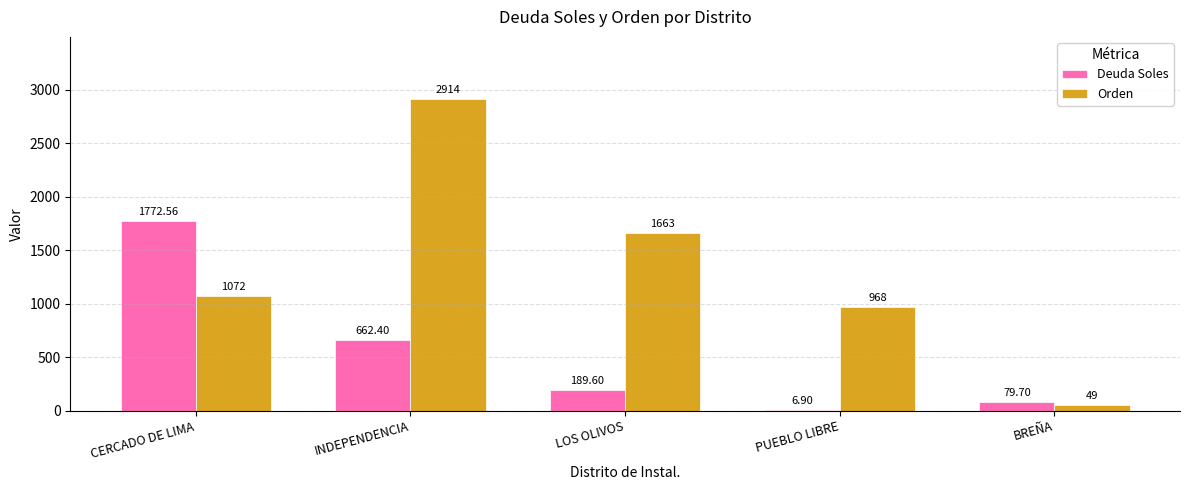

What is the sum of all Orden values?

6666.0